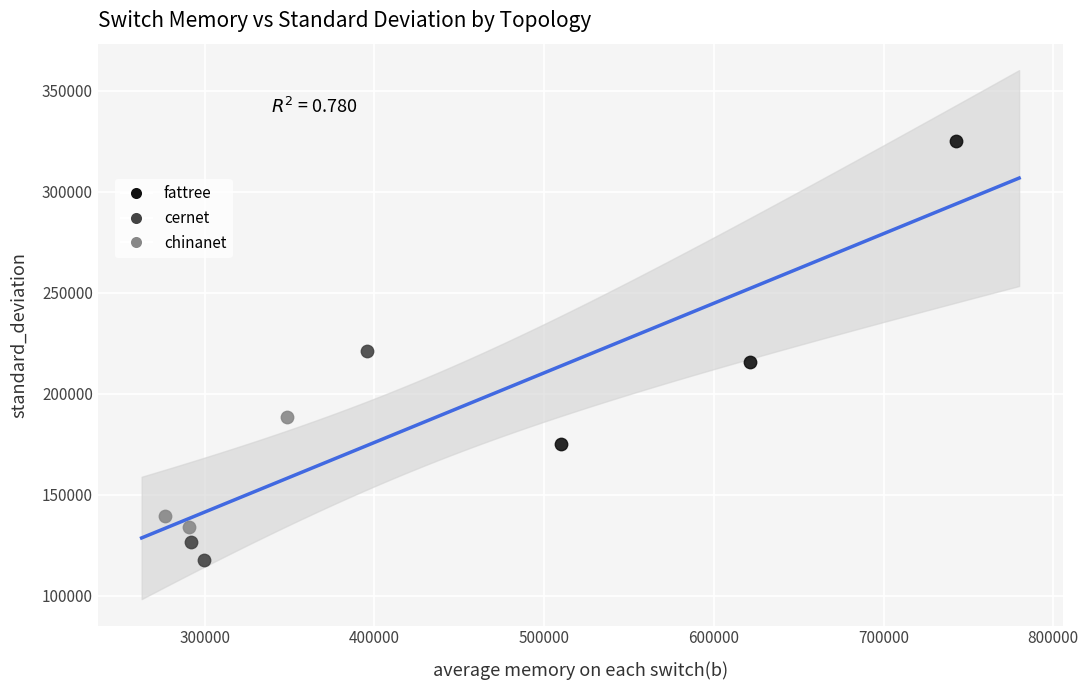

Which series contains the lowest Y value?

cernet